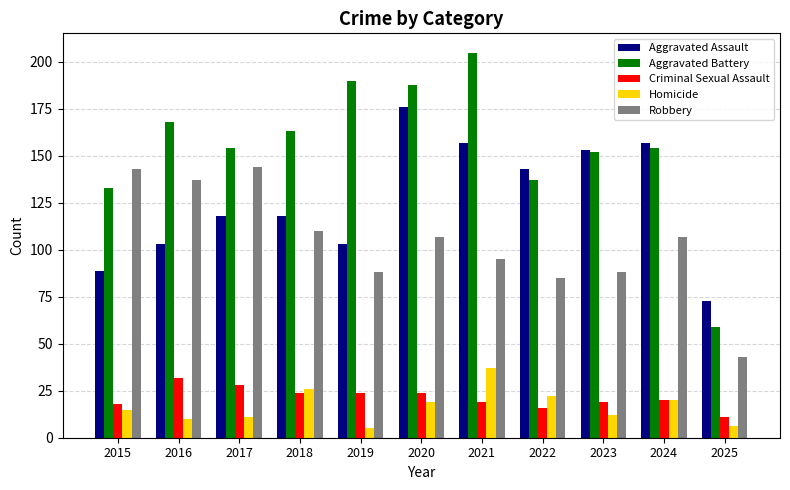

What is the sum of the Aggravated Battery values at 2019 and 2015?

323